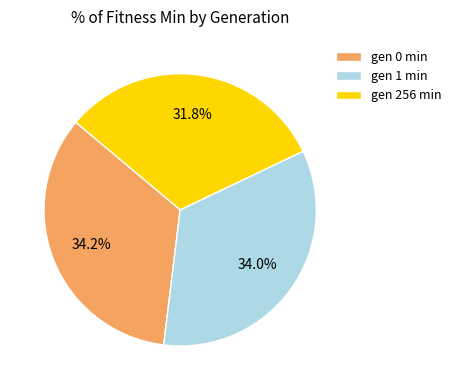

Do gen 1 min and gen 256 min together represent more than half of the pie?

Yes